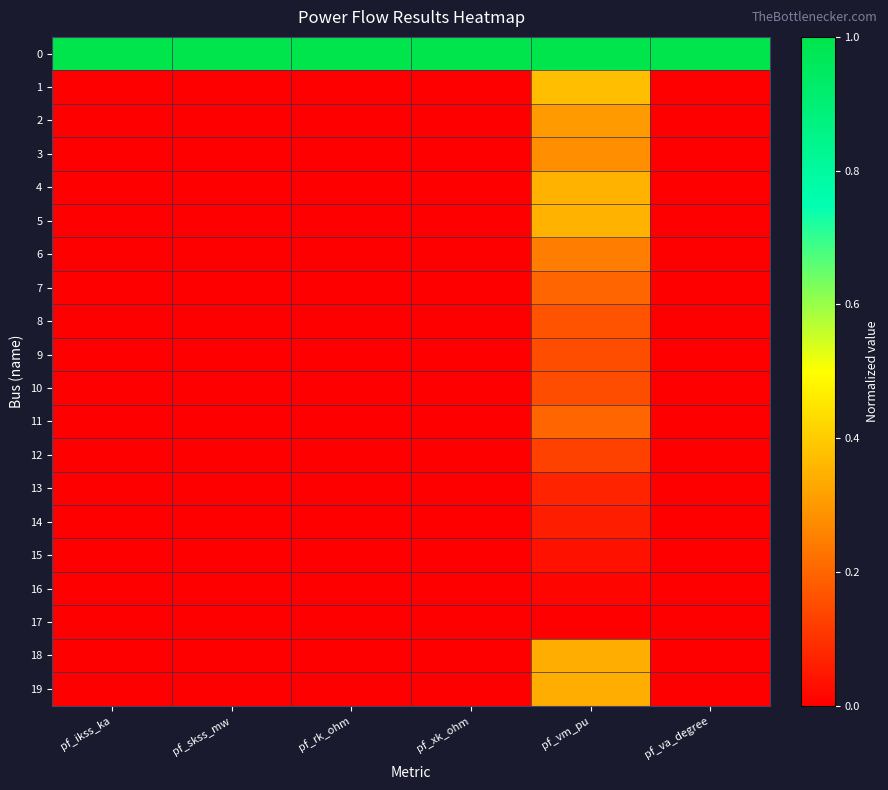

Count the number of categories in the chart.

6